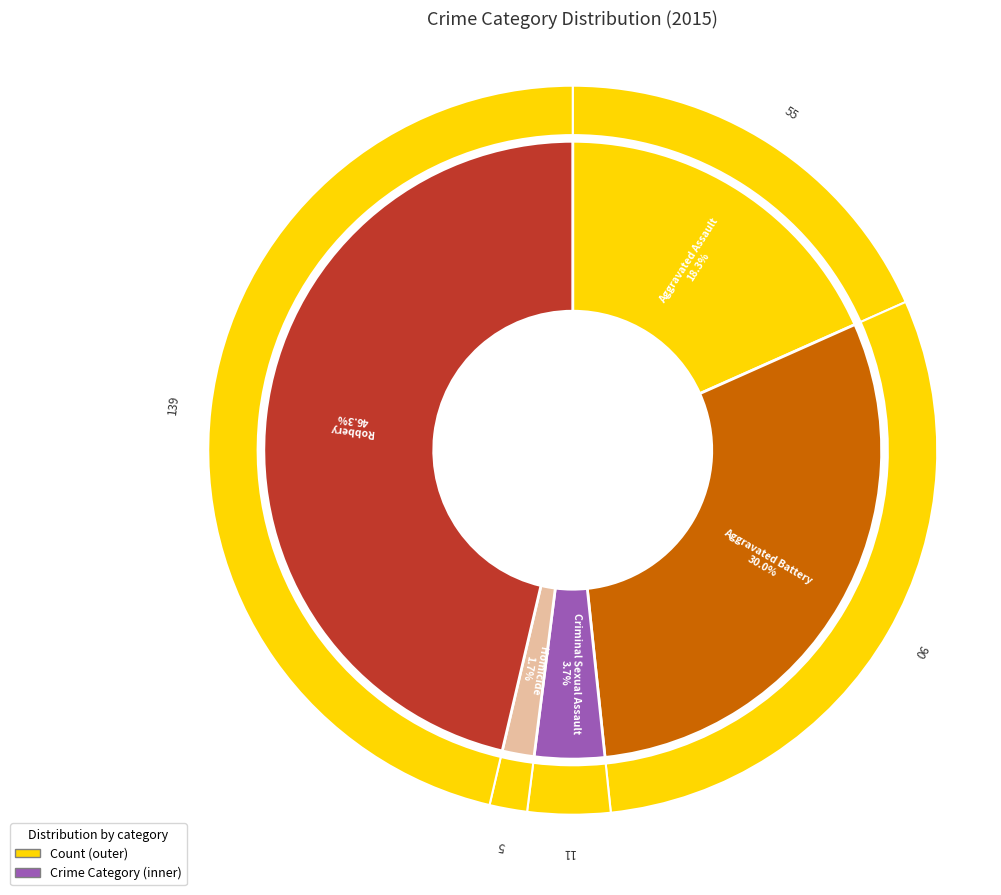

What is the largest slice in the pie chart?

Robbery